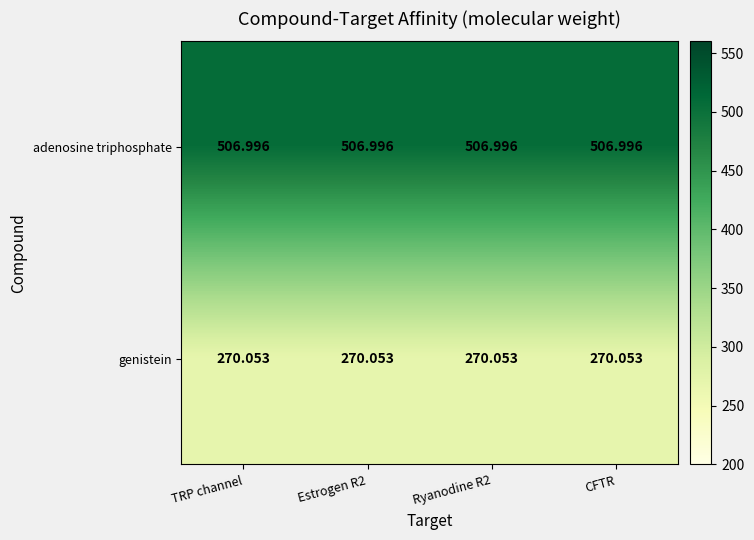

Is the value of genistein at TRP channel greater than the value of adenosine triphosphate at Estrogen R2?

No